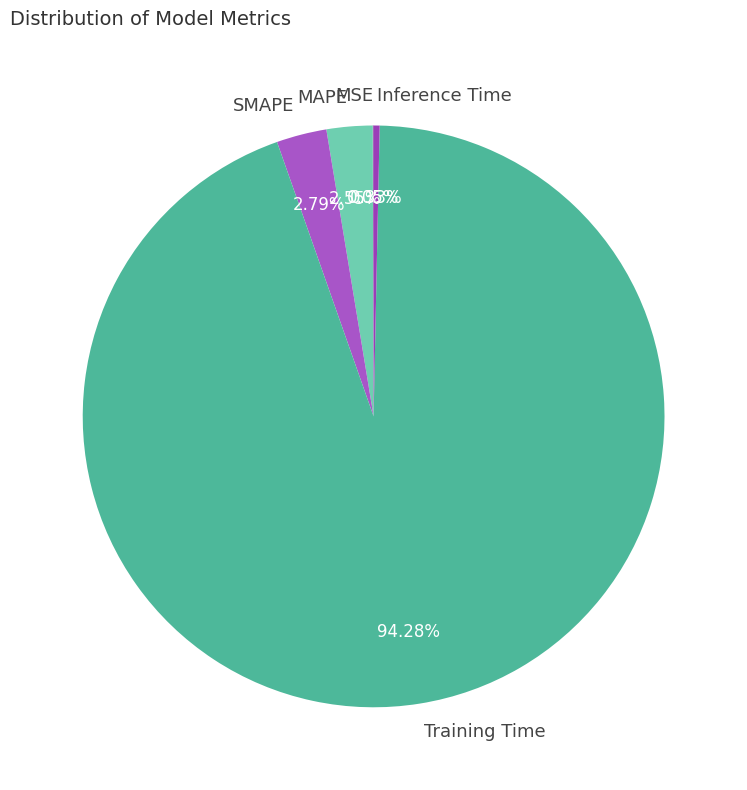

Which category has the biggest portion of the pie?

Training Time